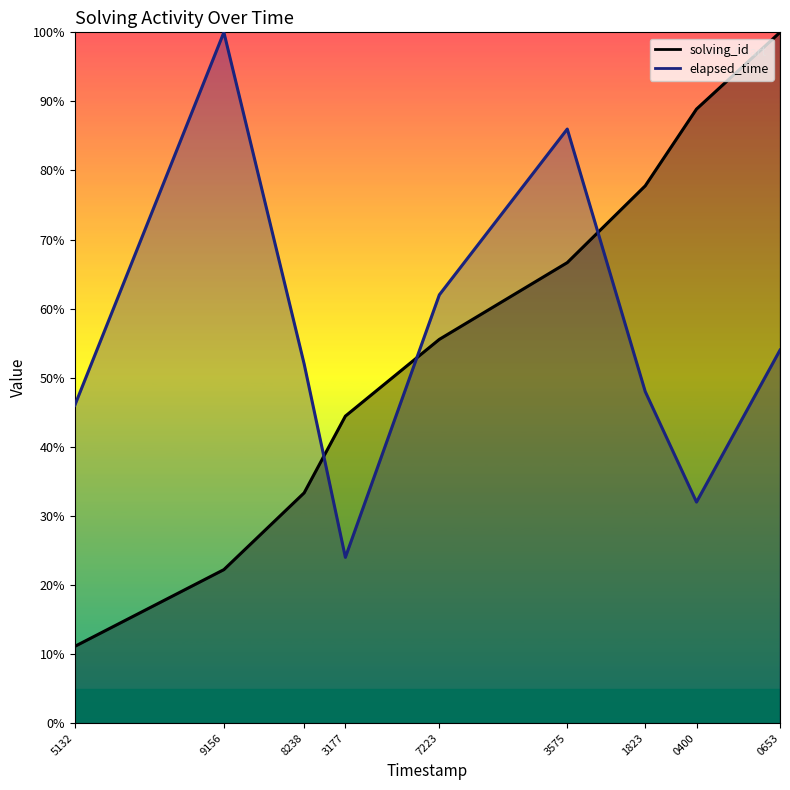

Rank the series at 9156 from lowest to highest value.

solving_id, elapsed_time